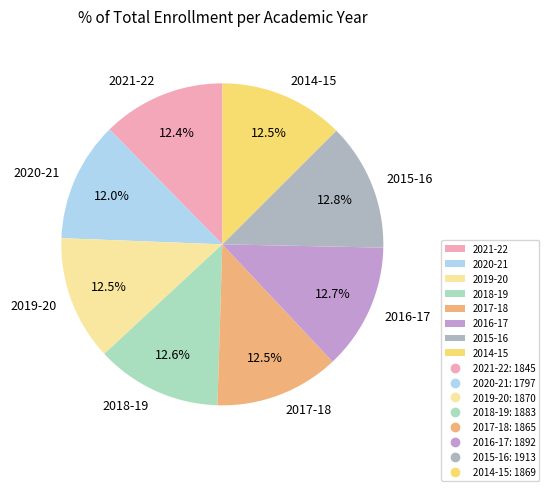

Approximately how many times larger is the value at 2019-20 compared to 2018-19?

1.0